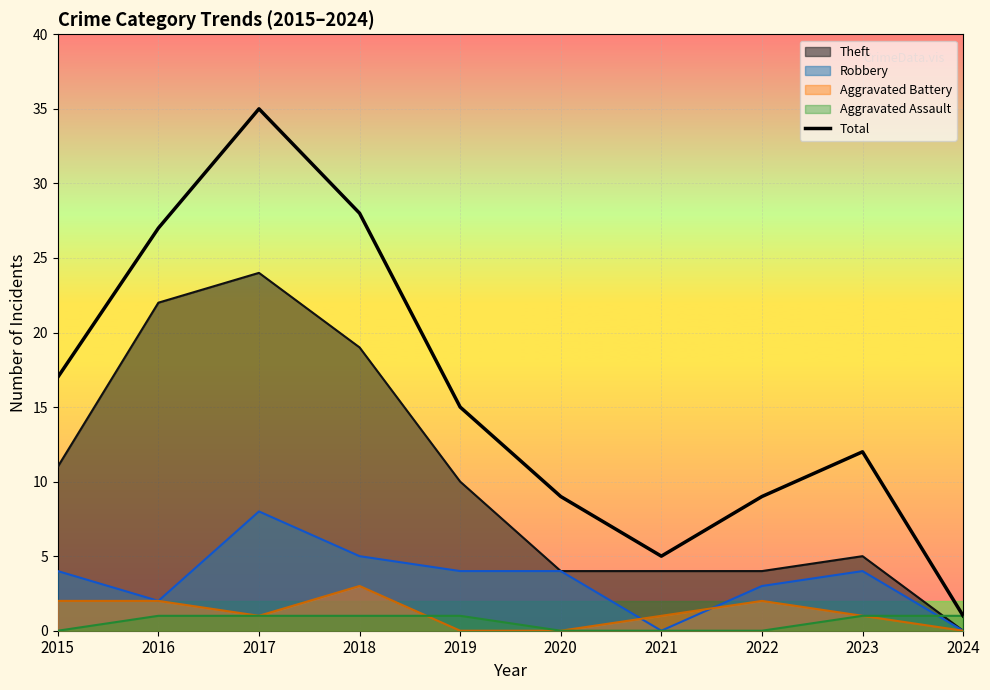

Where is the first local maximum?

2017